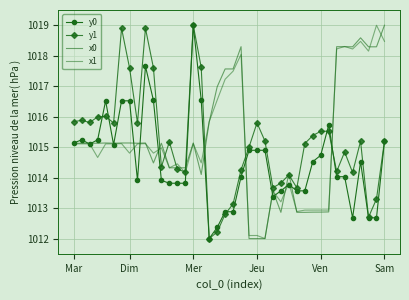

What are all the series names shown in the legend?

y0, y1, x0, x1